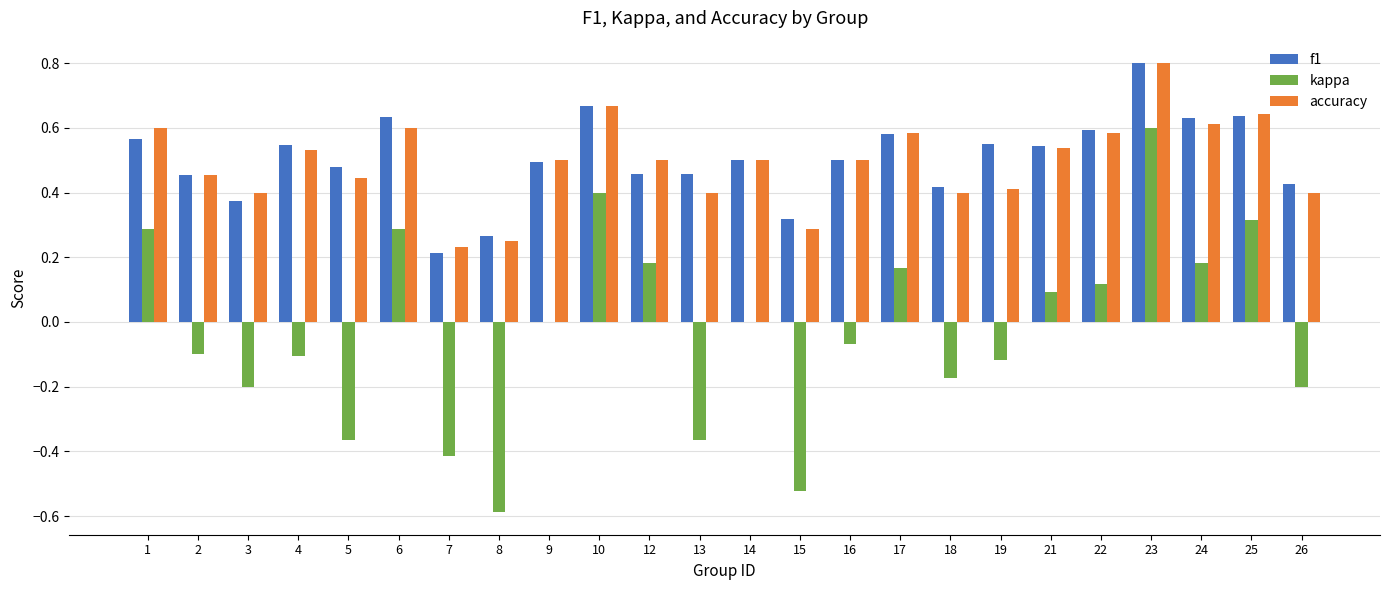

True or false: accuracy has a value of 0.6 at 24.

True